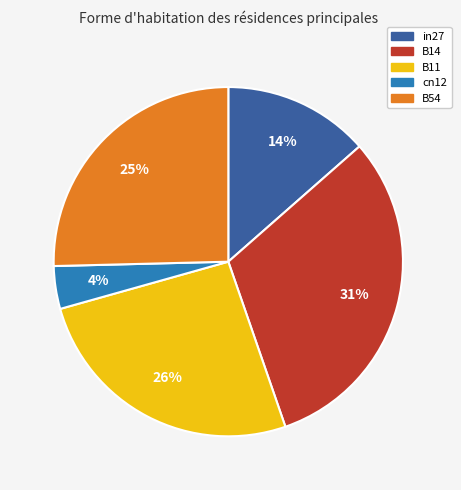

How many segments does this pie chart have?

5